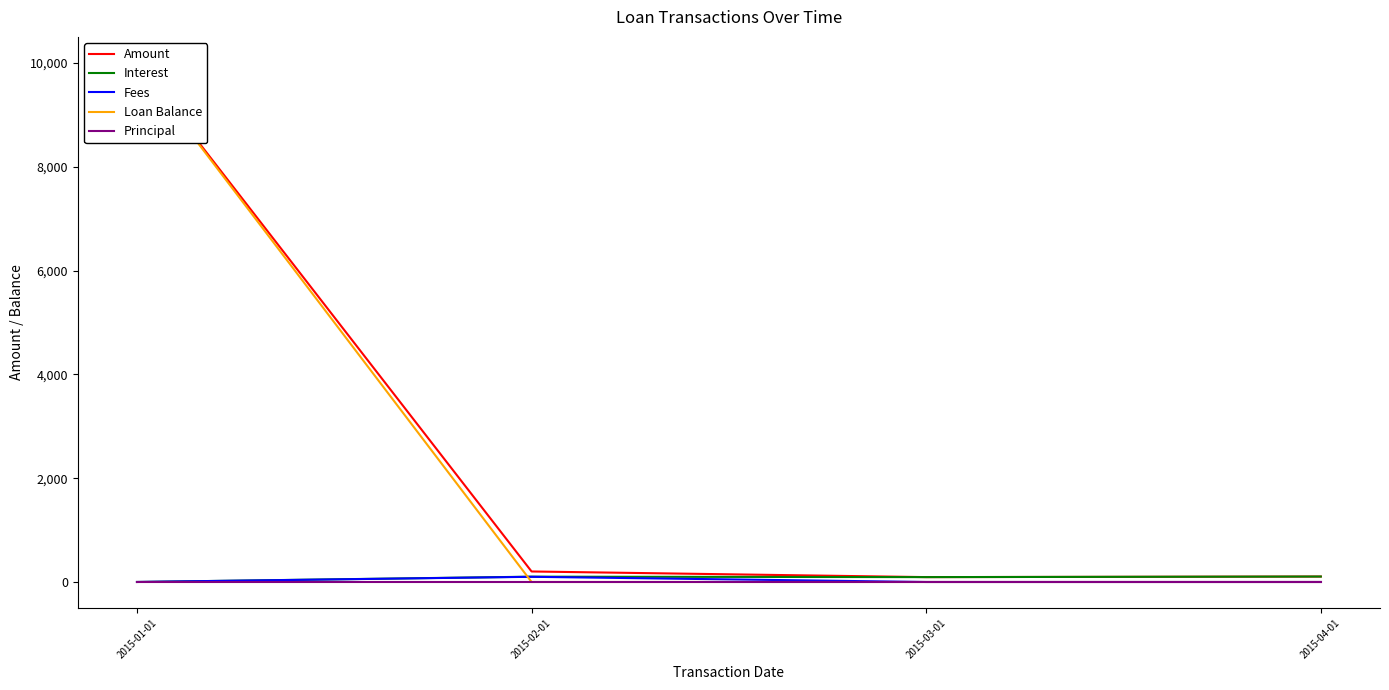

What is the difference between the second highest and second lowest values in the Amount series?

97.3